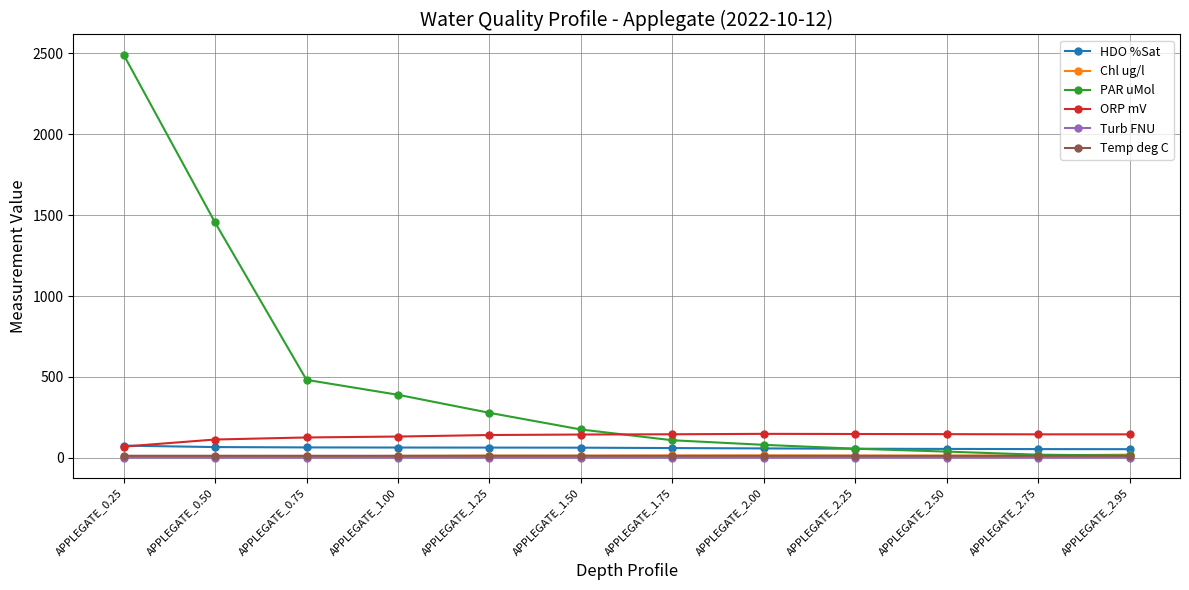

Between APPLEGATE_1.50 and APPLEGATE_2.50, which series saw the biggest shift?

PAR uMol